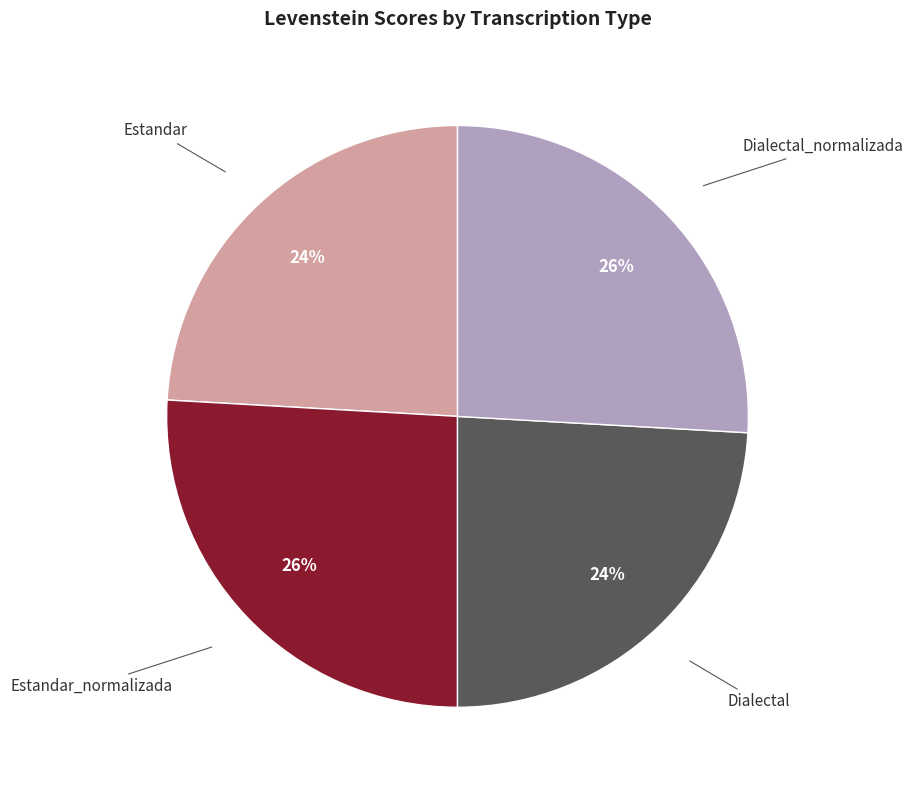

Is there any slice that represents more than half of the pie?

No